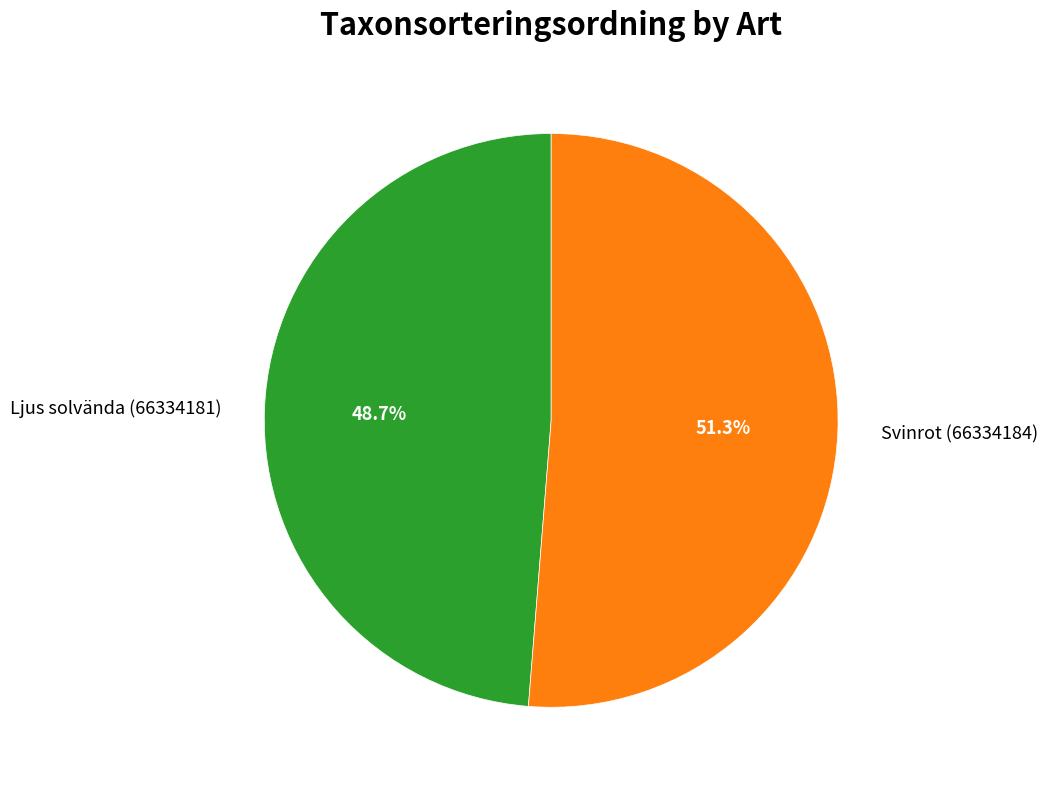

Which slice is the largest?

Svinrot (66334184)